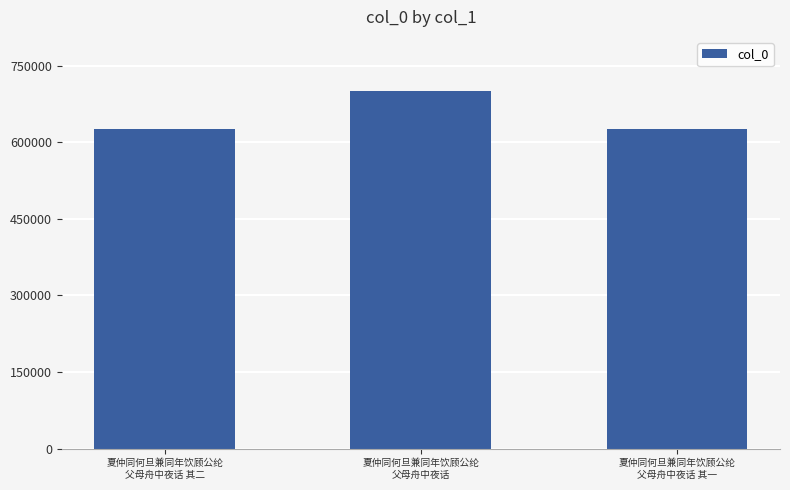

The chart shows a value of 701028 at 夏仲同何旦兼同年饮顾公纶
父母舟中夜话. True or false?

True